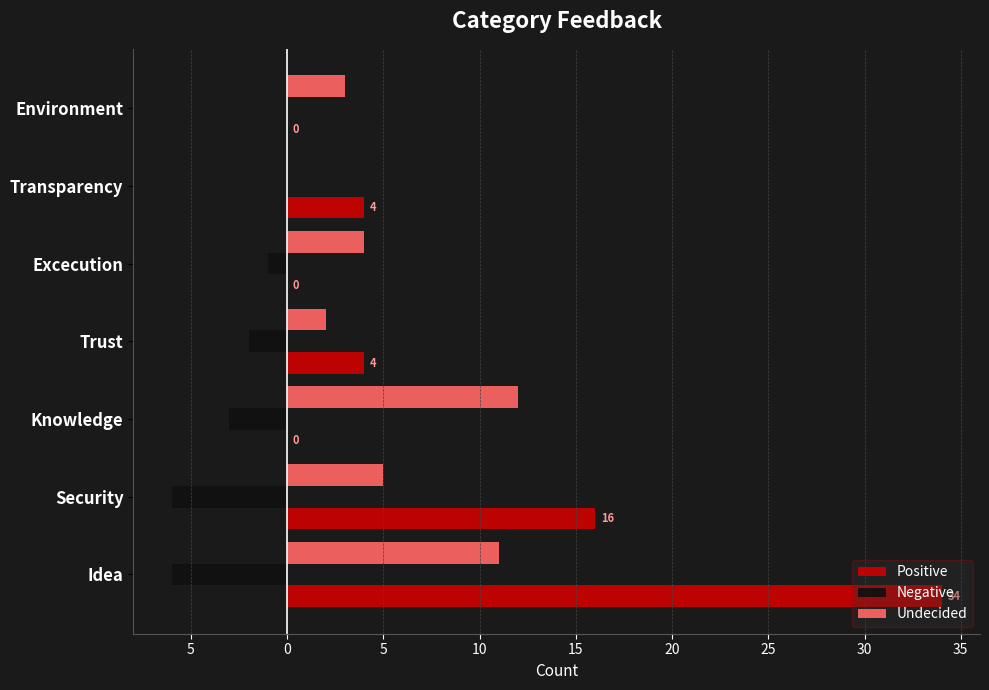

What is the highest value of the Undecided series?

12